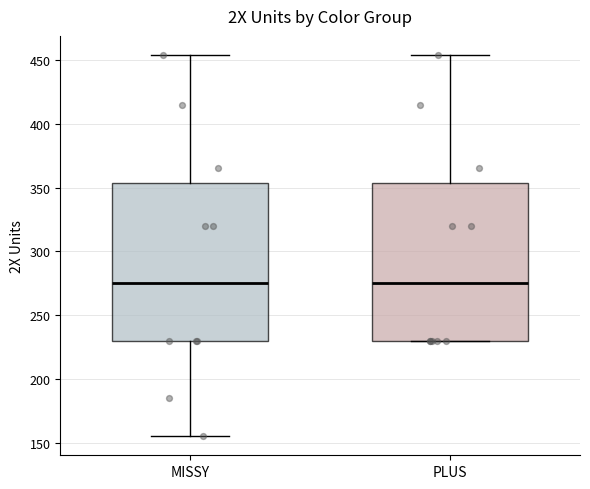

Reading left to right, transcribe this box plot: for each box, give where its median line is, the range the box spans, and where its two whiskers end, as read against the y-axis. The values are not printed on the chart, so give them approximately, as read against the axis.

MISSY: median 275, box 230 to 355, whiskers 155 to 455
PLUS: median 275, box 230 to 355, whiskers 230 to 455